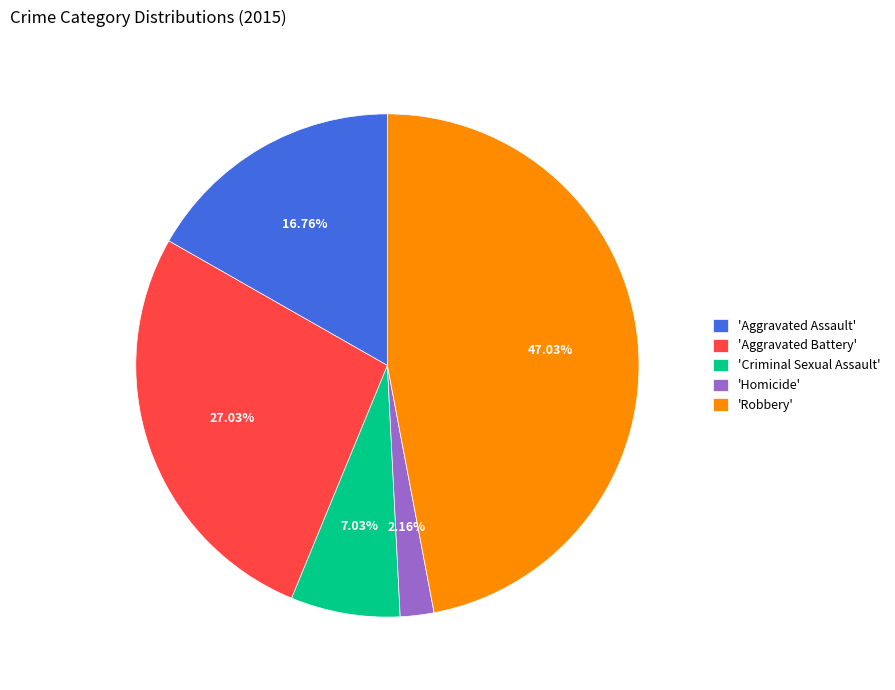

What is the smallest slice in the pie chart?

'Homicide'